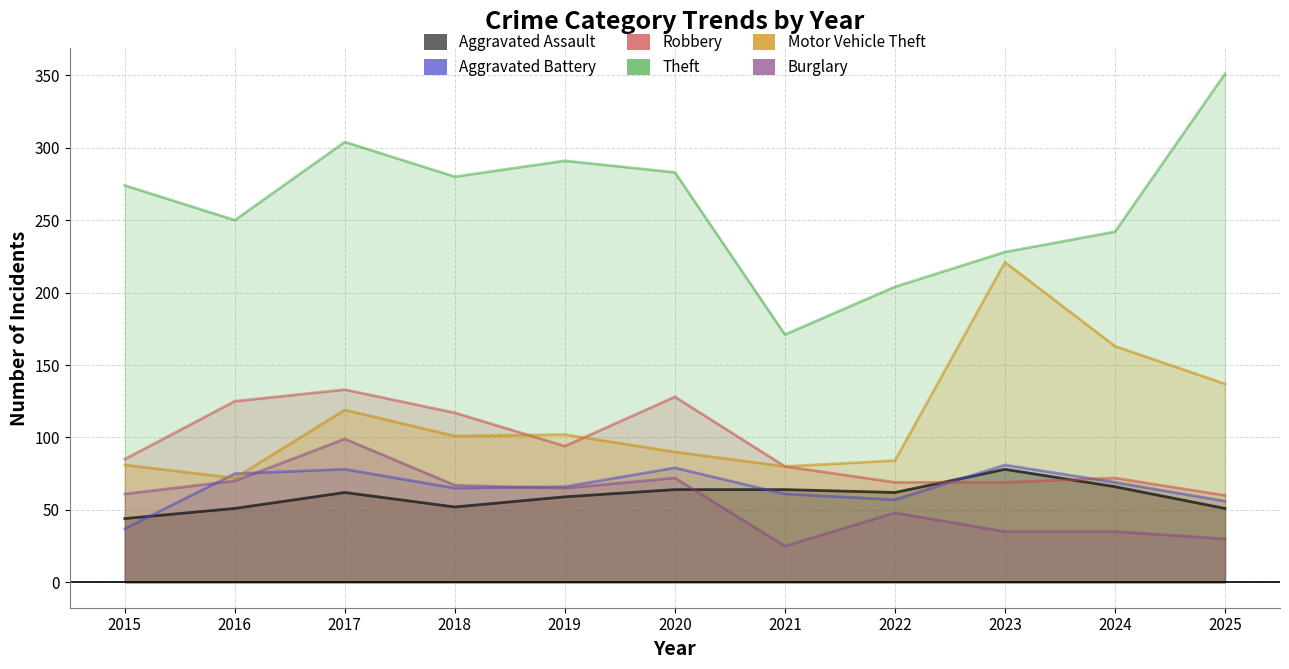

Does the chart have visible grid lines?

Yes